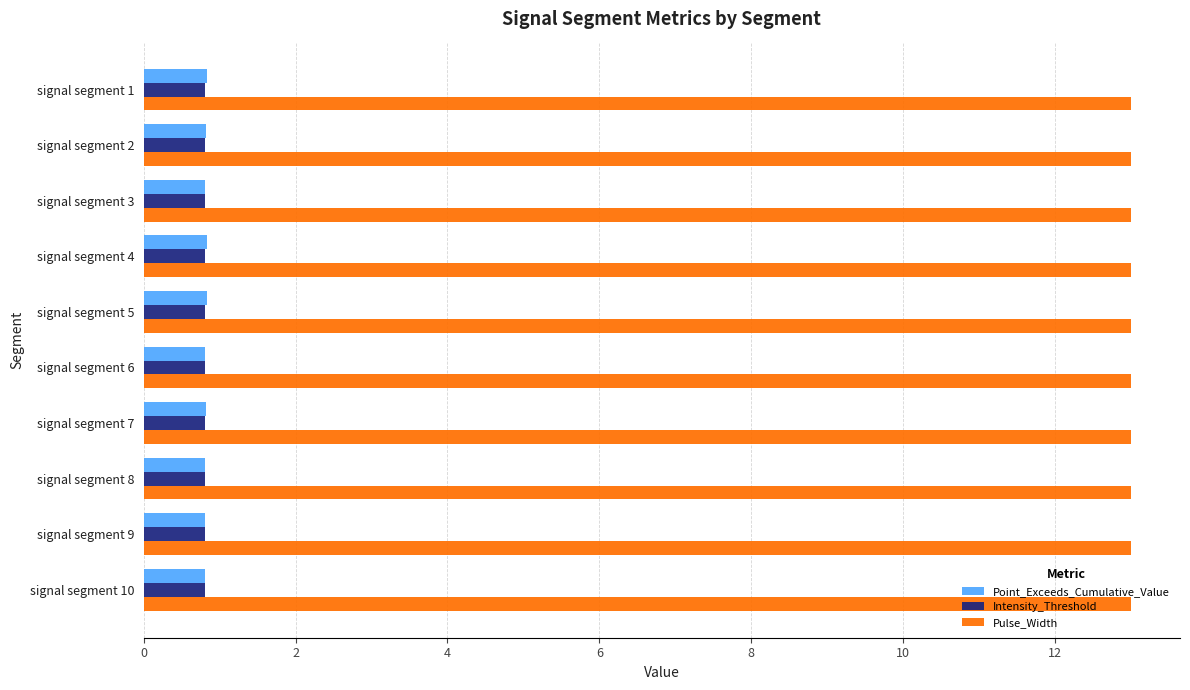

True or false: Pulse_Width has a value of 13.0 at signal segment 9.

True